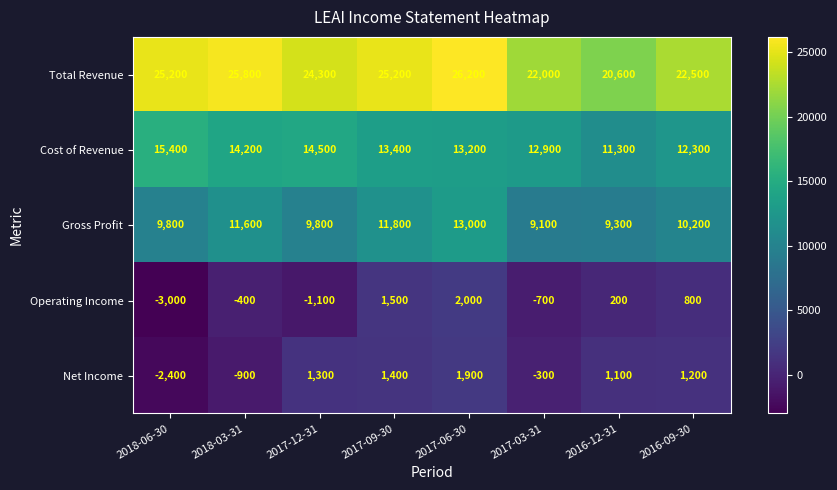

At 2018-06-30, list the series in order from largest to smallest.

Total Revenue, Cost of Revenue, Gross Profit, Net Income, Operating Income